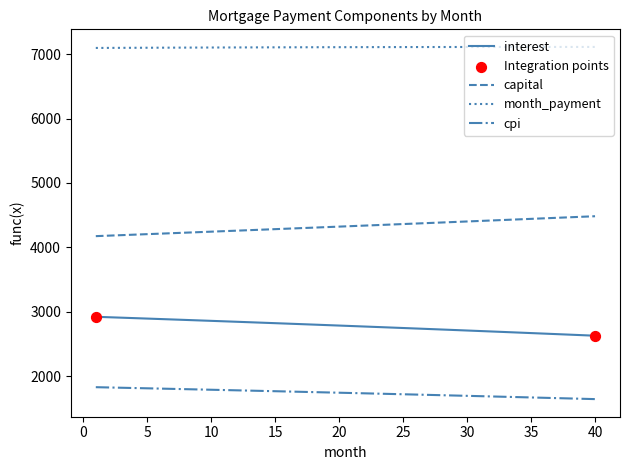

What is the smallest value displayed?

1643.9